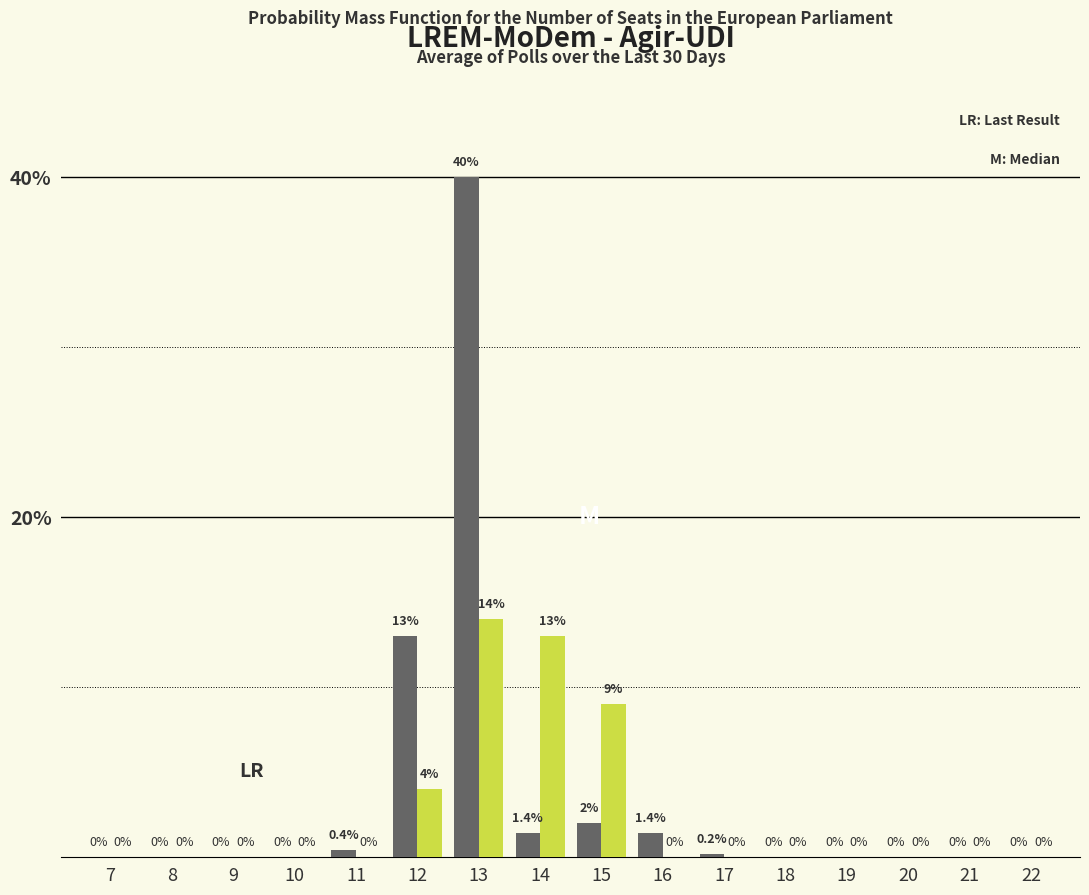

Which label corresponds to the largest value in the chart?

13